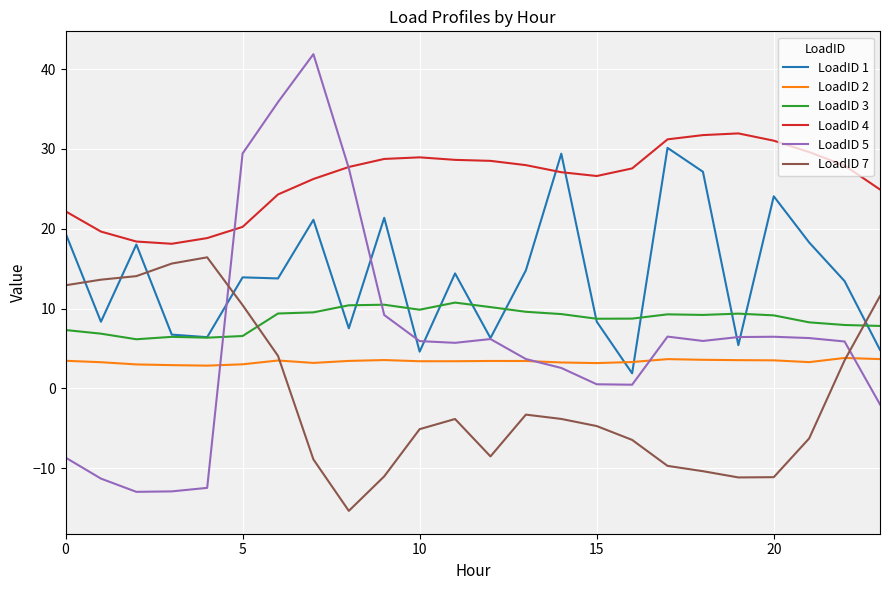

What is the maximum value shown in the chart?

41.9